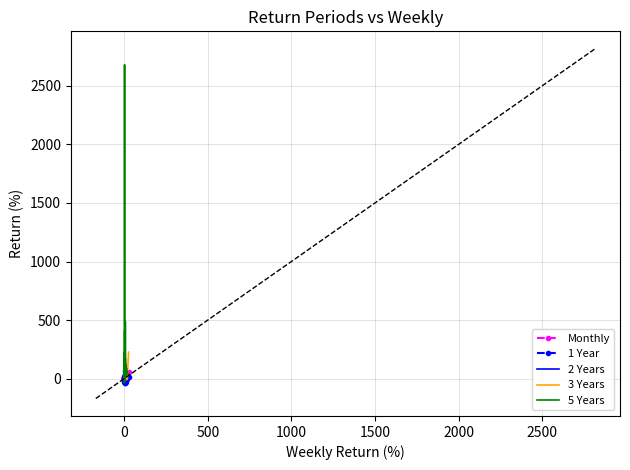

True or false: 3 Years and Monthly cross at least once.

True